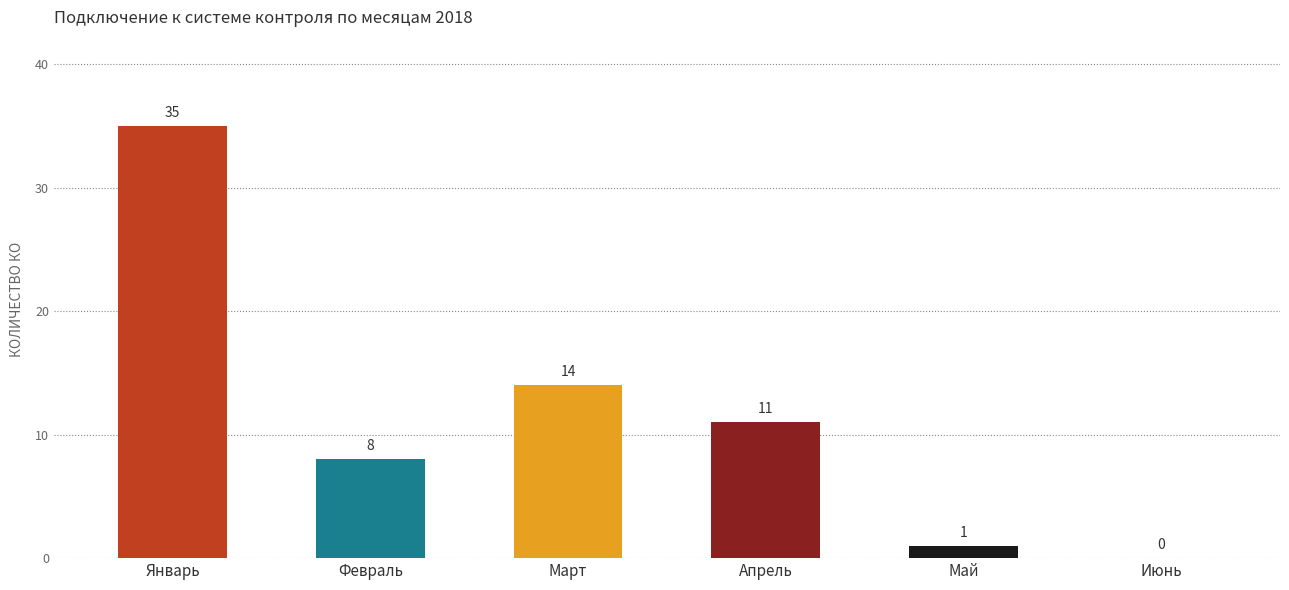

What is the maximum value shown in the chart?

35